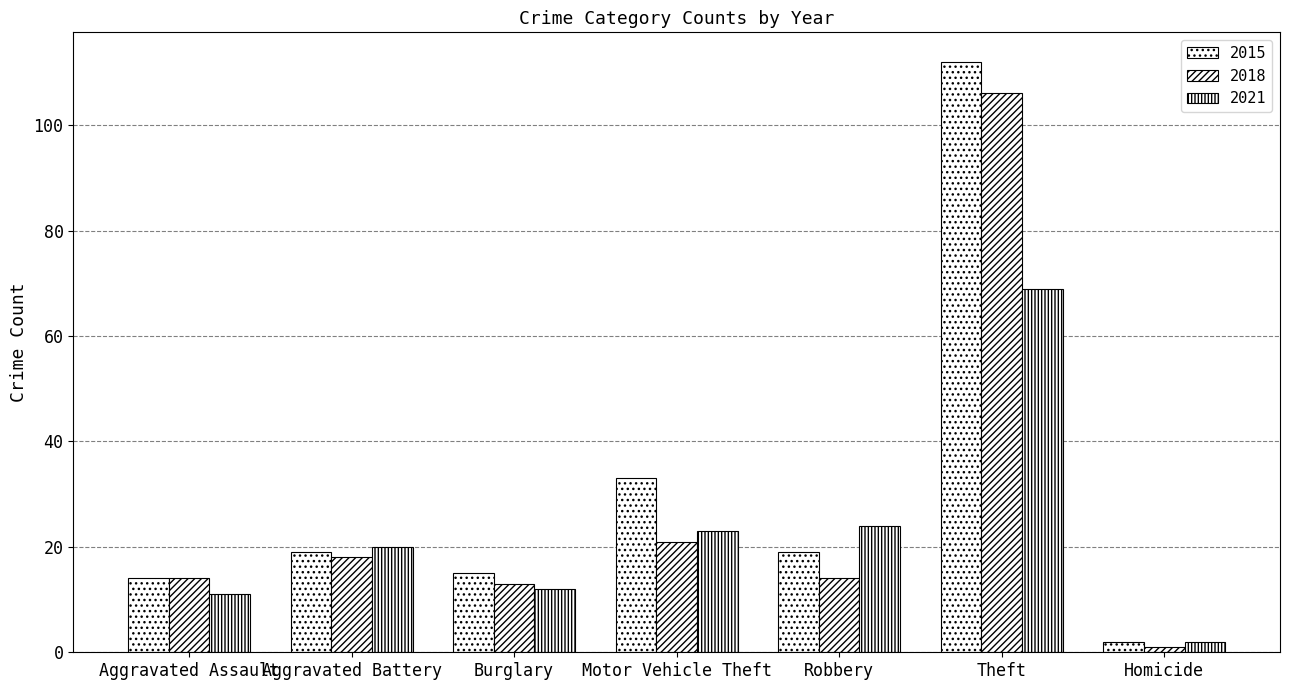

Between Aggravated Assault and Aggravated Battery, which series saw the biggest shift?

2021